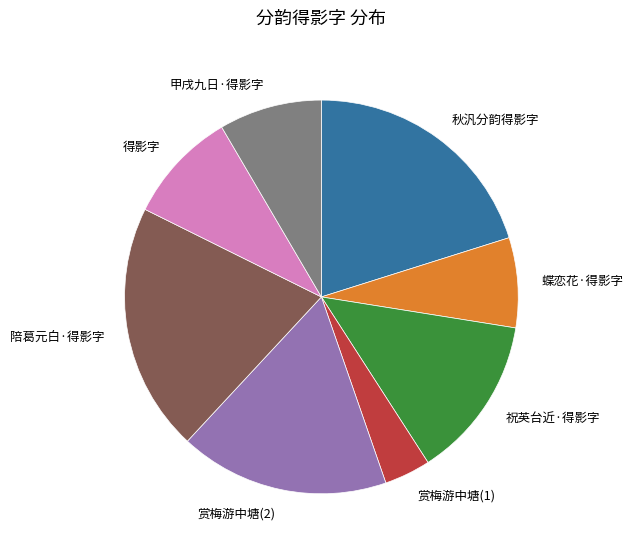

What is the ratio of the value at 赏梅游中塘(1) to the value at 甲戌九日·得影字?

0.4